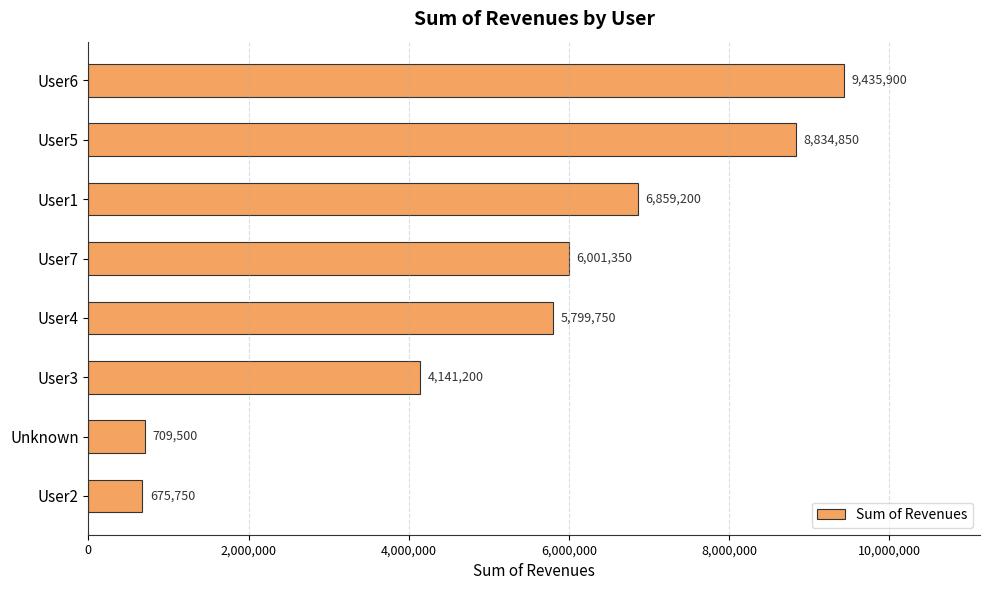

How many data points are less than 6001350?

4